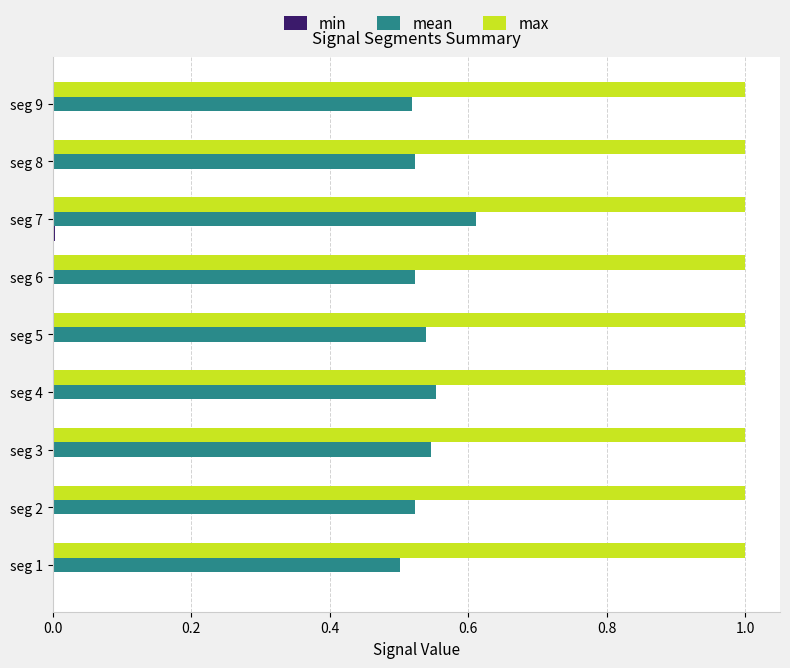

Which series has the largest total across all categories?

max